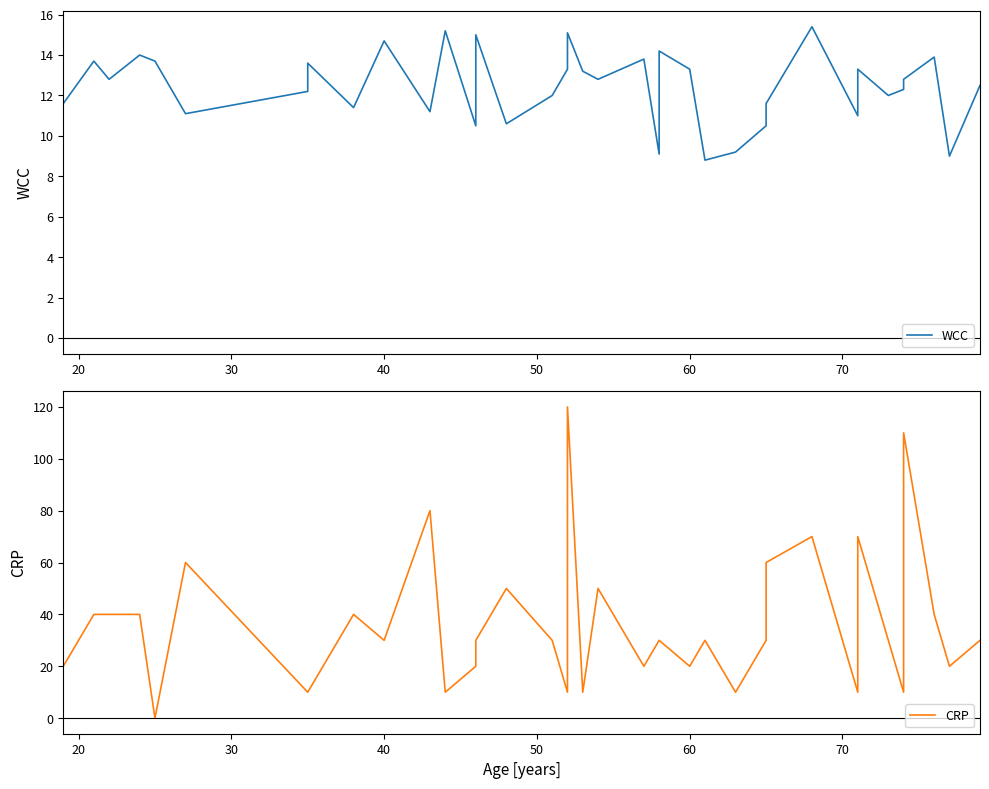

What is the highest value of the CRP series?

120.0